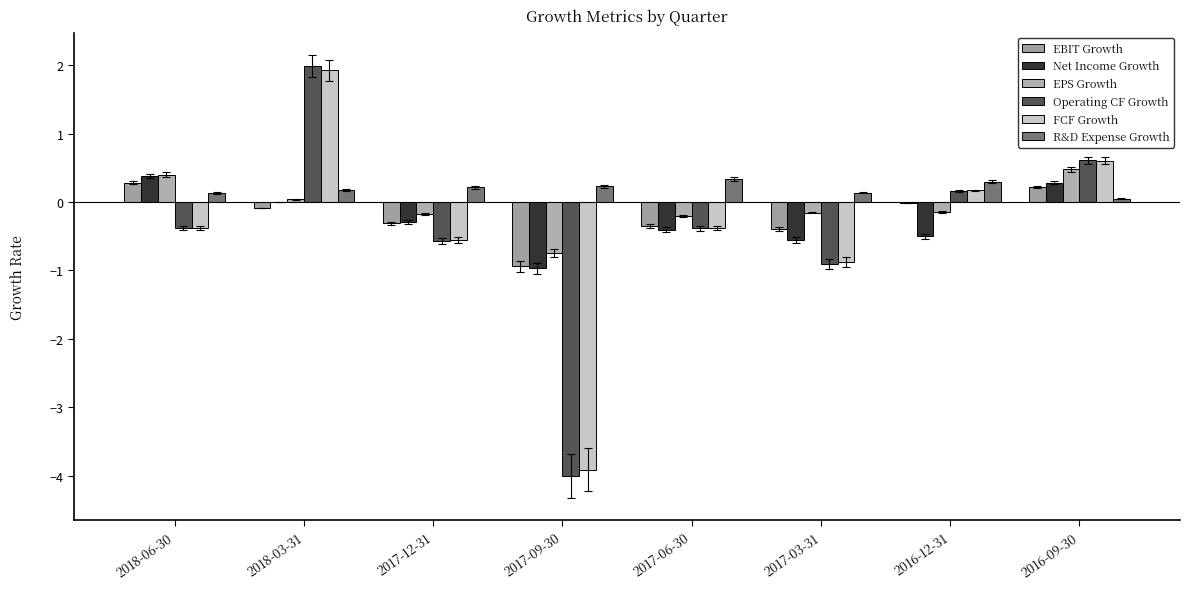

What position from the left is 2017-09-30?

4